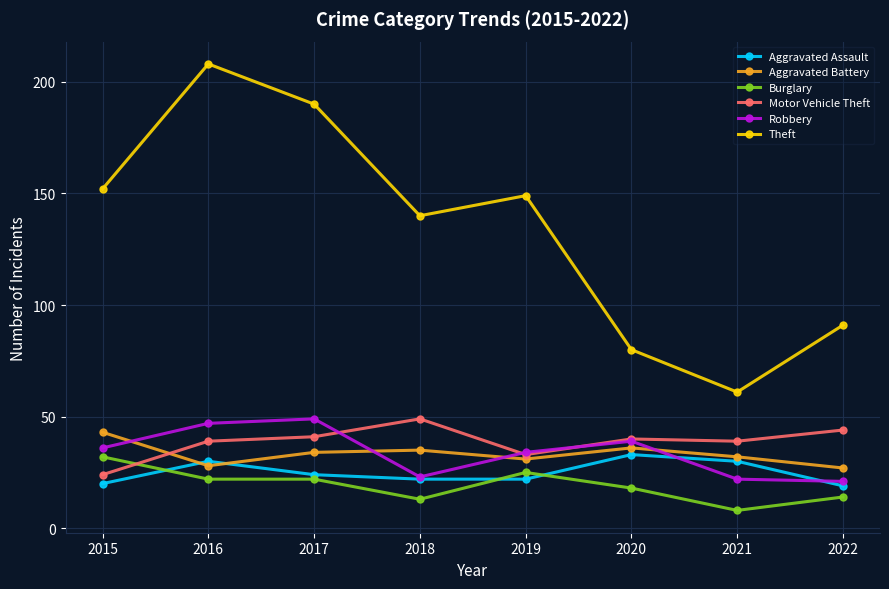

What are all the series names shown in the legend?

Aggravated Assault, Aggravated Battery, Burglary, Motor Vehicle Theft, Robbery, Theft